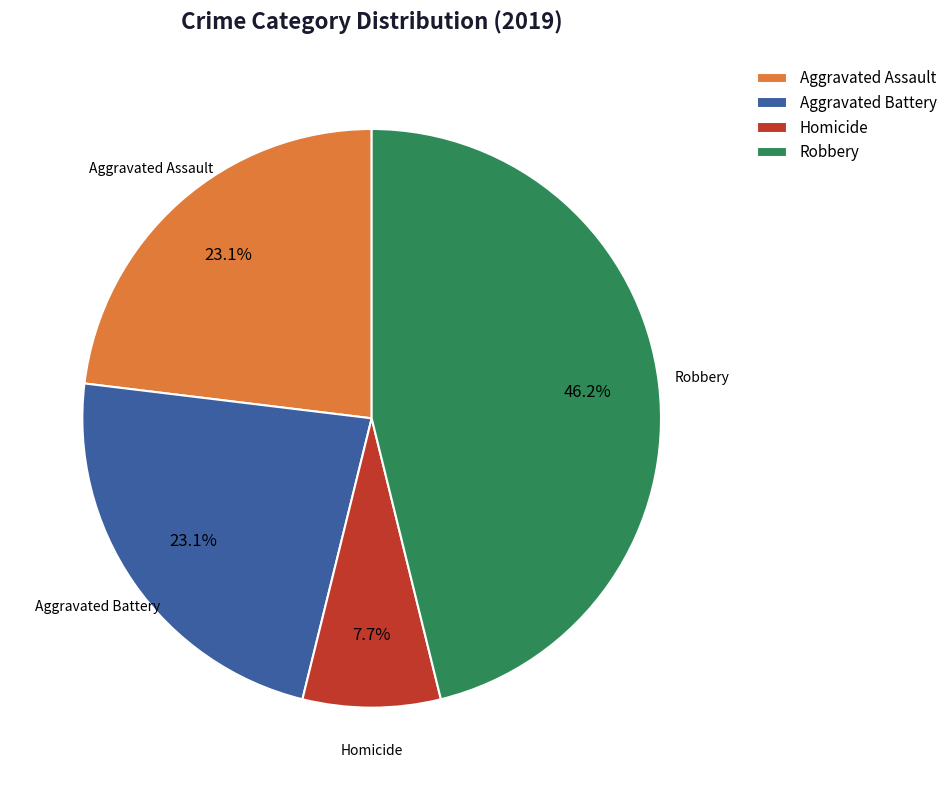

To the nearest percent, what is the average slice percentage?

25%